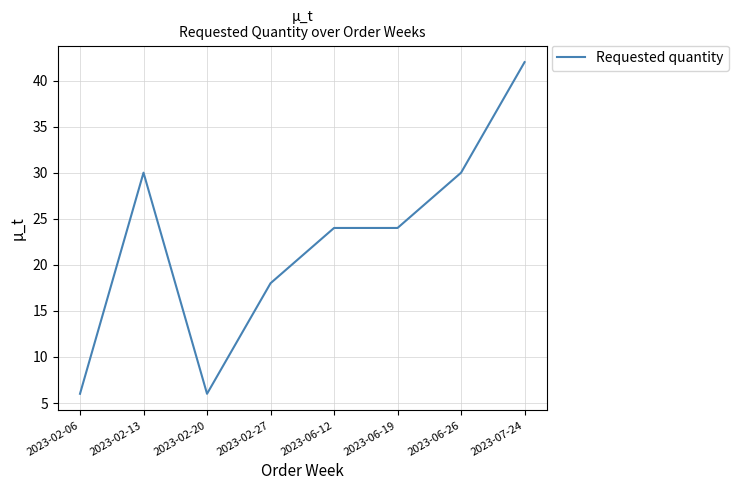

Does the chart display data point markers on the line(s)?

No